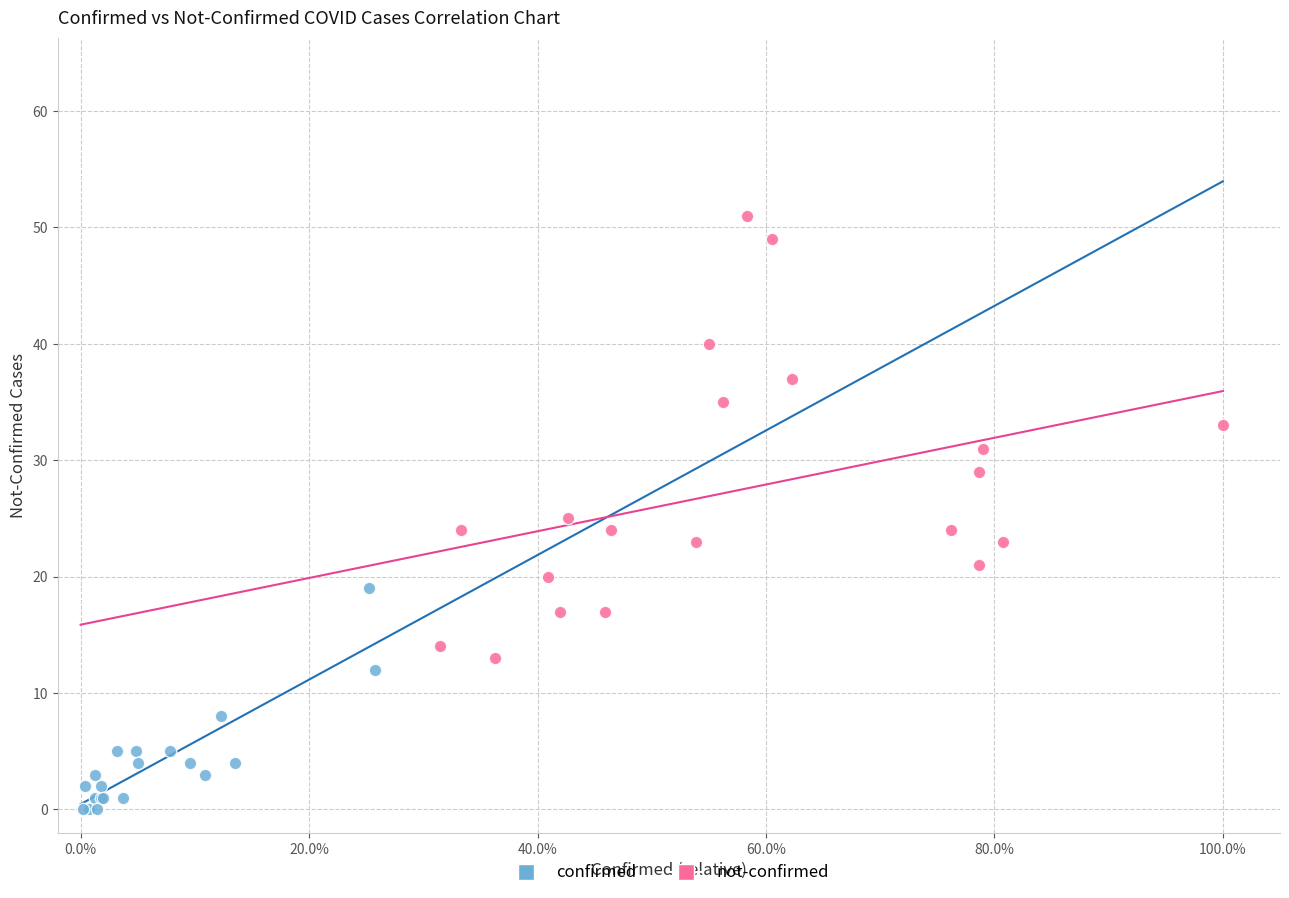

Which series contains the highest Y value?

not-confirmed